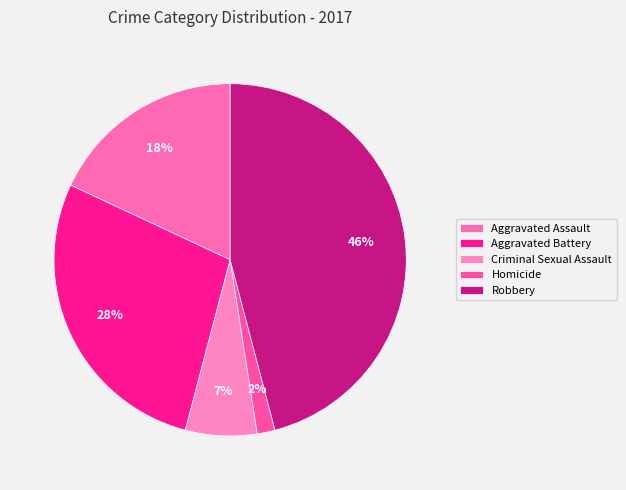

Count the number of slices in the pie.

5